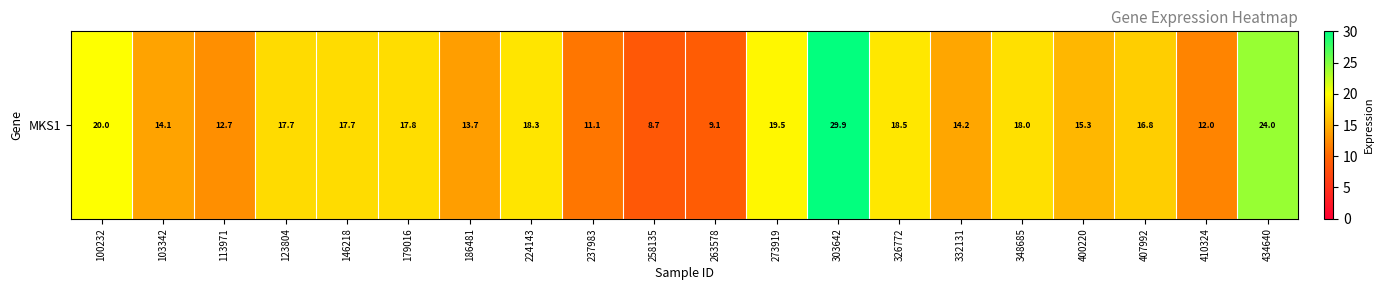

What is the difference between the second highest and second lowest values?

14.9